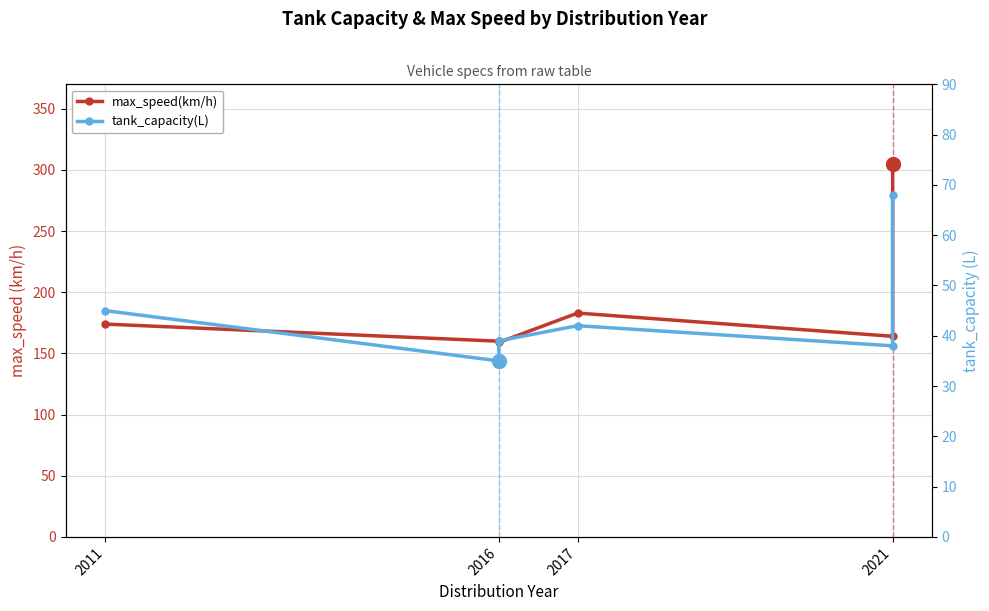

List the labels in order of tank_capacity(L) value, largest first.

2021, 2011, 2017, 2016, 2021, 2016